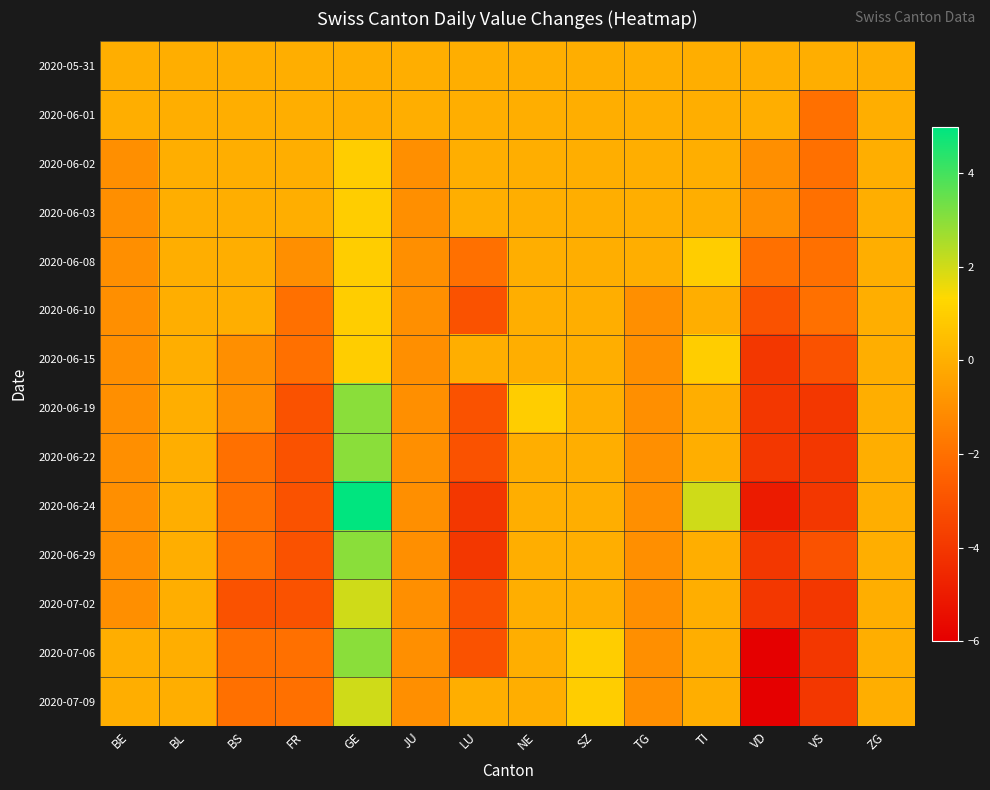

At which category is the sum across all series the highest?

GE